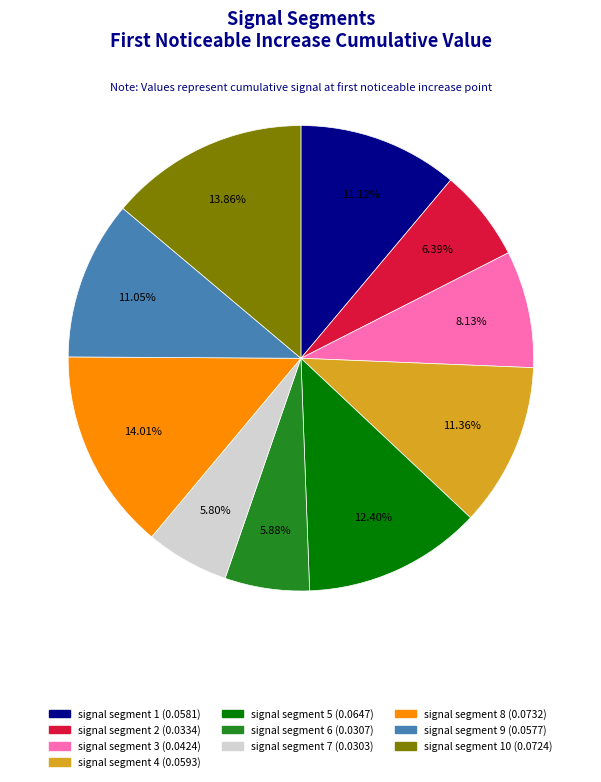

Is there any slice that represents more than half of the pie?

No